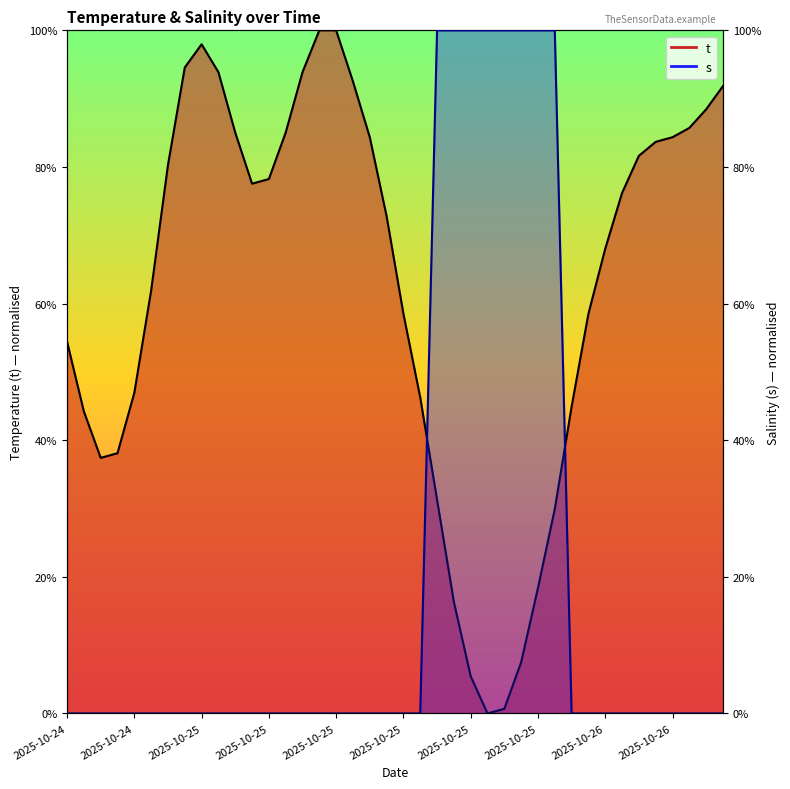

Between 2025-10-25 13:30 and 2025-10-25 03:30, which is larger?

2025-10-25 03:30